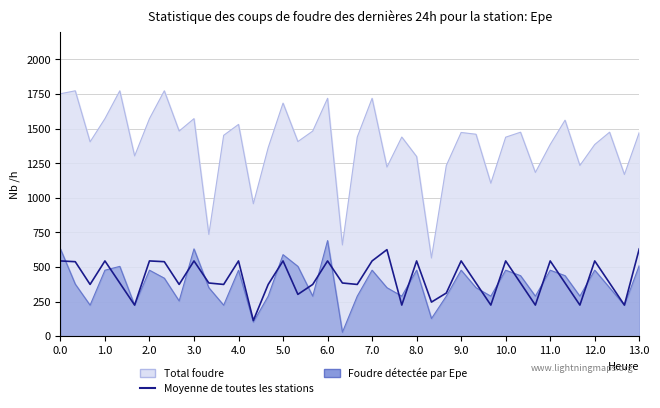

The chart shows a value of 231.0 at 31. True or false?

False